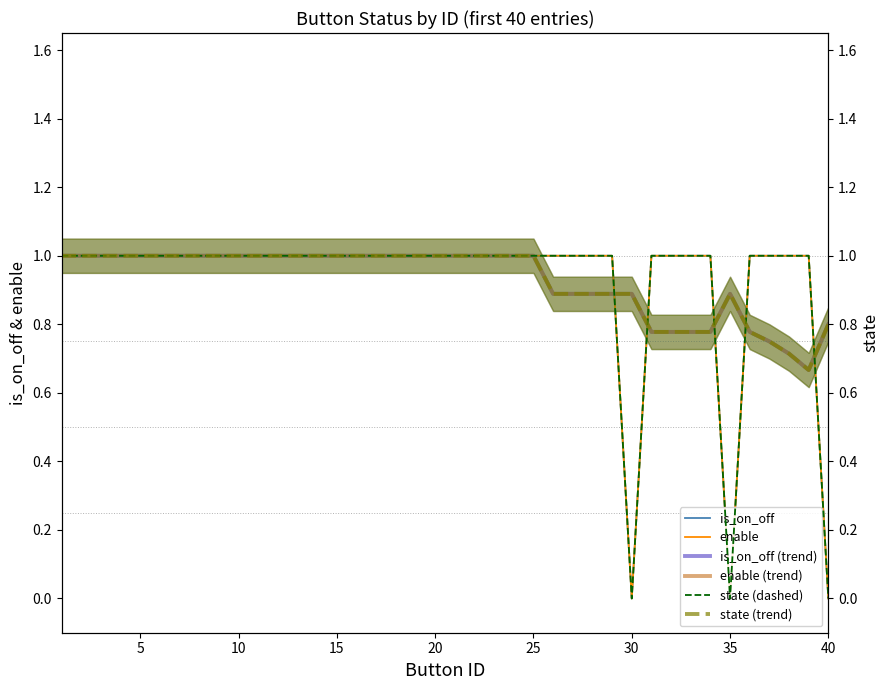

At which category does is_on_off reach its first local valley?

30